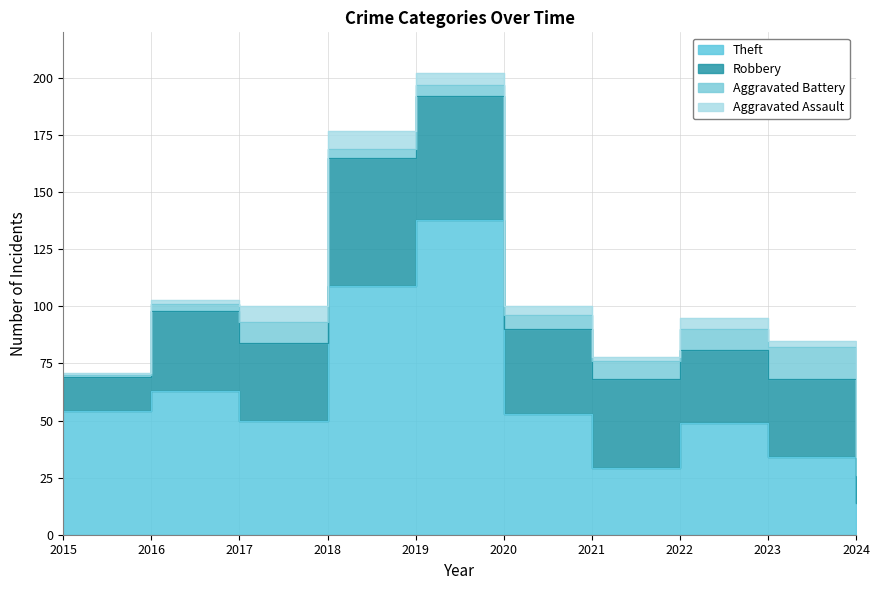

True or false: Aggravated Battery has a value of 5 at 2019.

True